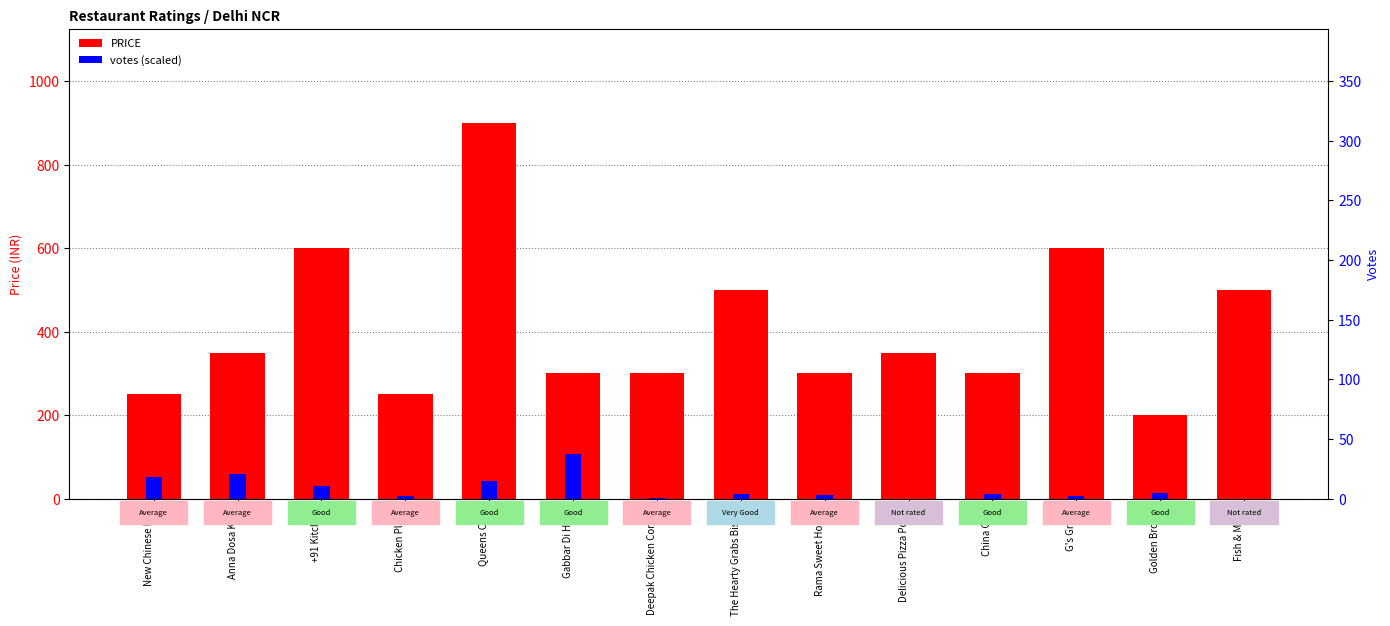

Reading left to right, transcribe all the data shown in this chart.

PRICE: New Chinese Hut=250.0	Anna Dosa King=350.0	+91 Kitchen=600.0	Chicken Plaza=250.0	Queens Cafe=900.0	Gabbar Di Hatti=300.0	Deepak Chicken Corner=300.0	The Hearty Grabs Bistro=500.0	Rama Sweet House=300.0	Delicious Pizza Point=350.0	China Grill=300.0	G's Grace=600.0	Golden Brown=200.0	Fish & Meat=500.0
votes (scaled): New Chinese Hut=52.1	Anna Dosa King=58.3	+91 Kitchen=29.8	Chicken Plaza=5.5	Queens Cafe=43.2	Gabbar Di Hatti=108.0	Deepak Chicken Corner=2.4	The Hearty Grabs Bistro=11.7	Rama Sweet House=8.6	Delicious Pizza Point=0.0	China Grill=10.6	G's Grace=5.8	Golden Brown=12.3	Fish & Meat=0.0